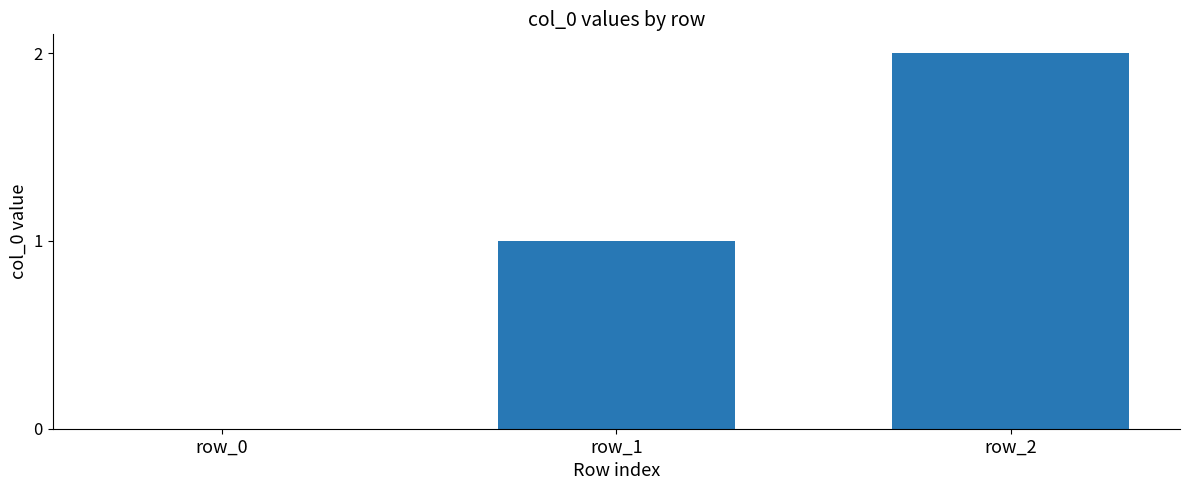

What value does the data have at row_1?

1